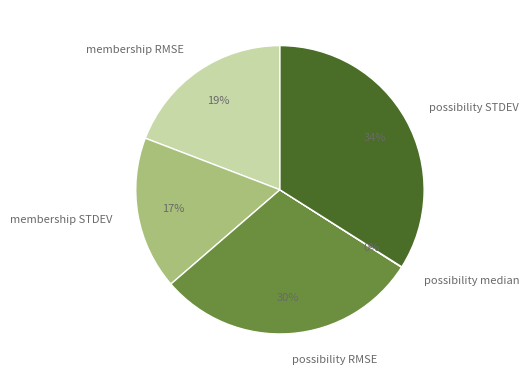

Which slice is the largest?

possibility STDEV